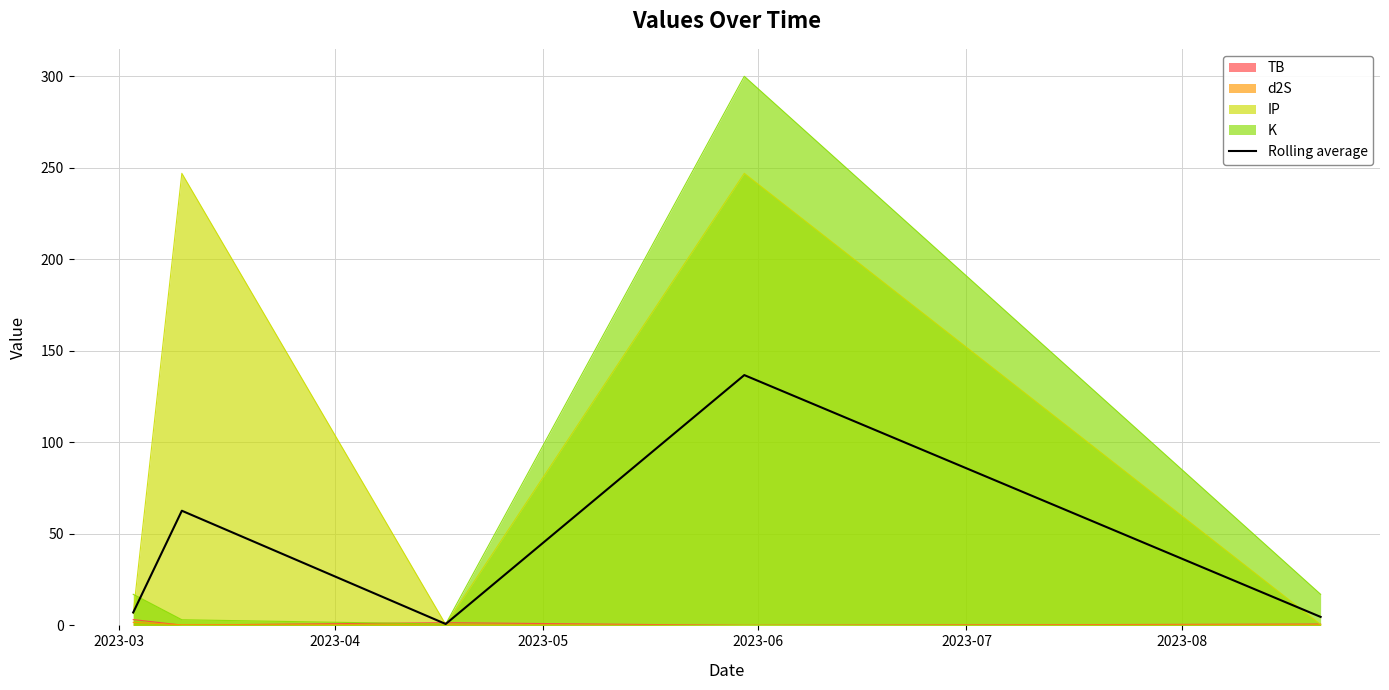

Which series has the largest total across all categories?

IP